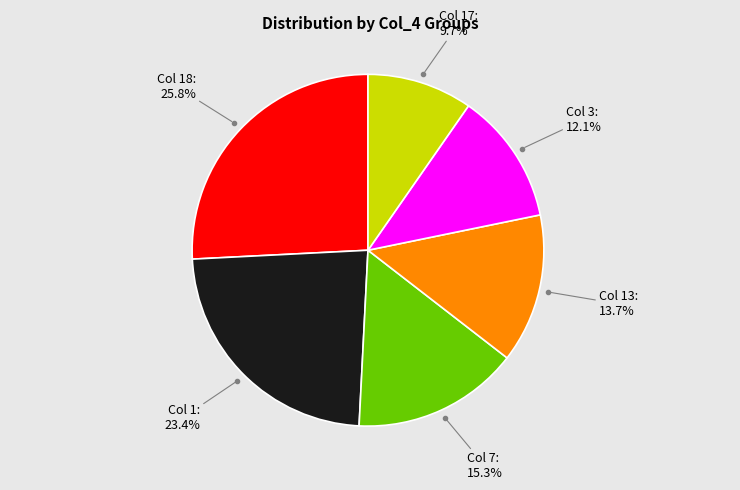

Is there a majority slice in this chart?

No